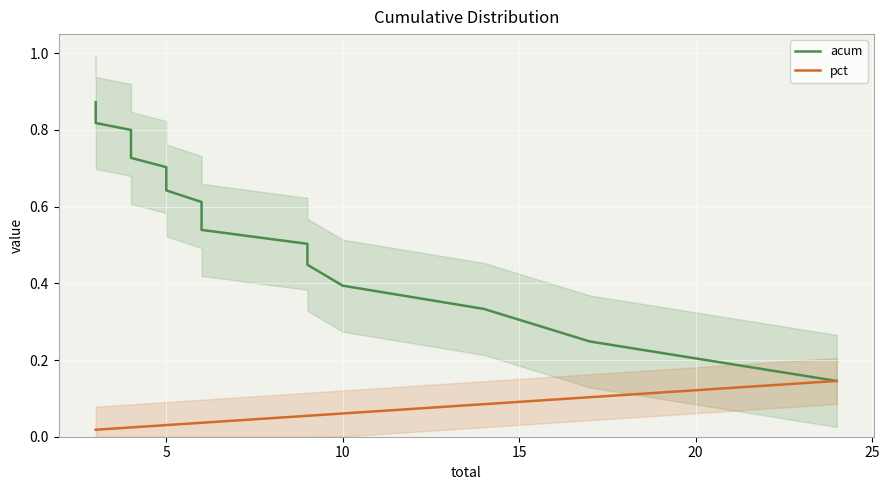

What is the greatest value displayed?

0.9